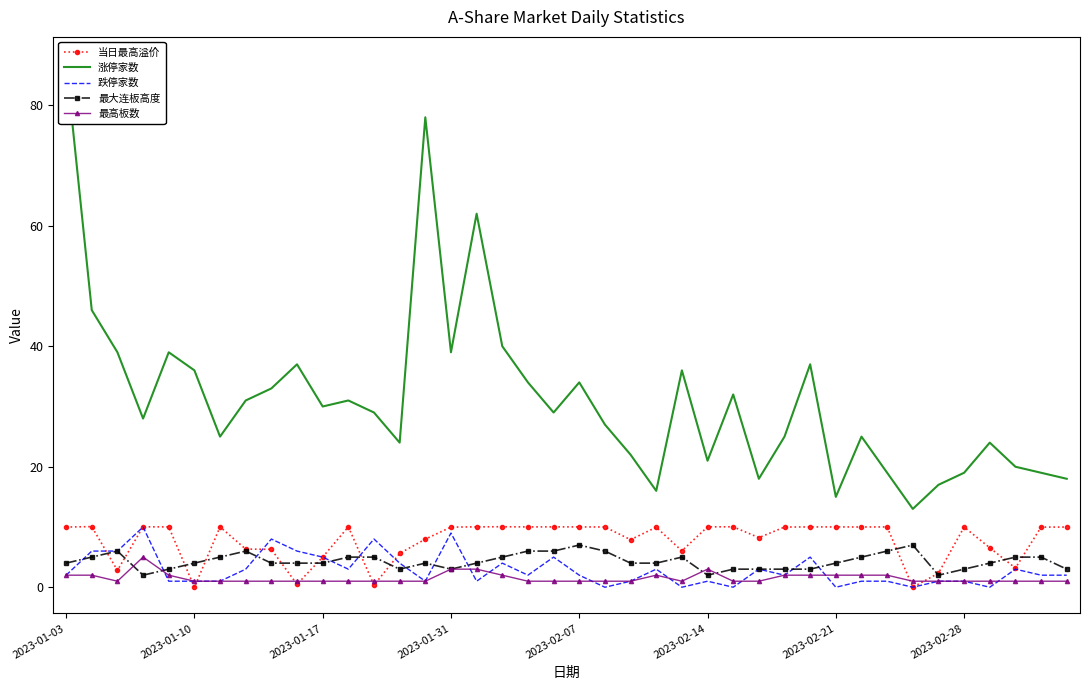

Between 13 and 39, which series saw the biggest shift?

涨停家数